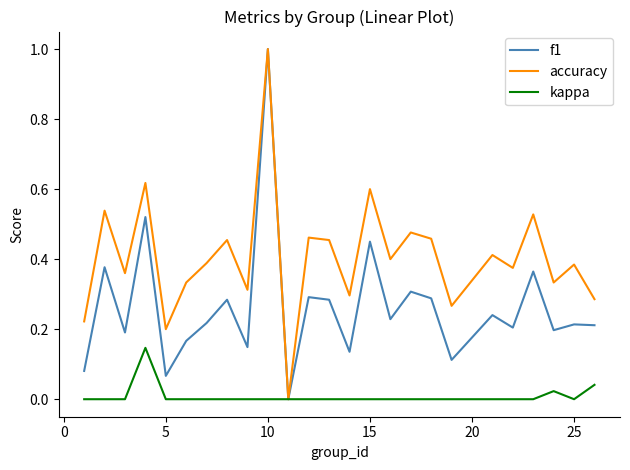

Rank the series by their average value, from lowest to highest.

kappa, f1, accuracy